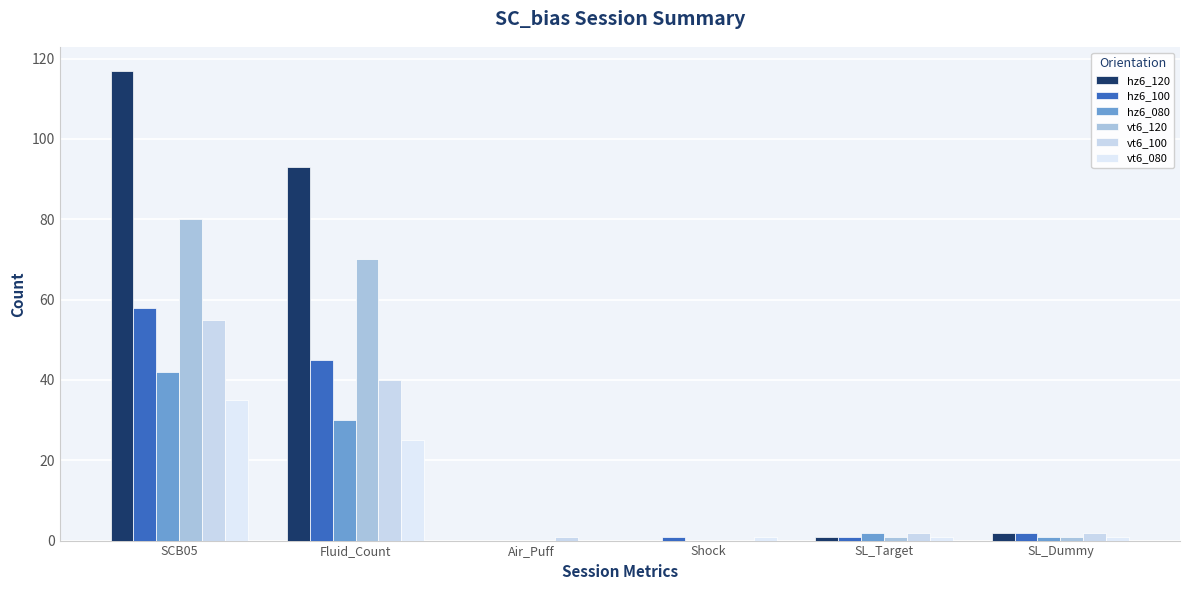

The hz6_100 series shows 2 at SL_Target. True or false?

False